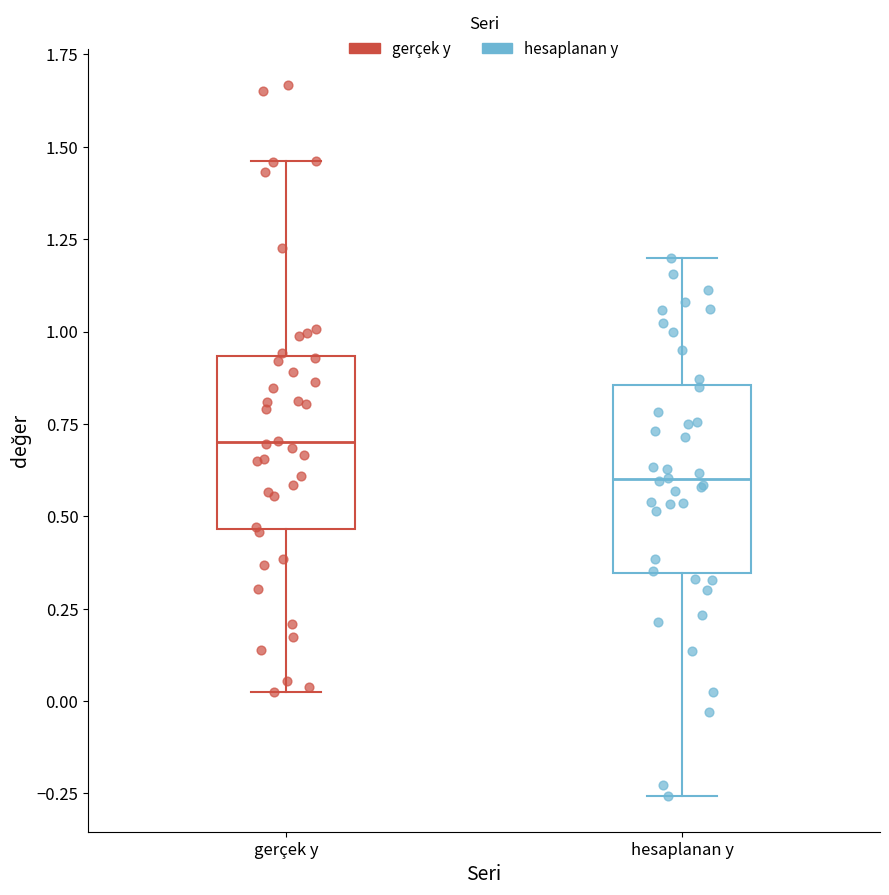

Reading left to right, read every box against the y-axis: the position of its median line, the range the box covers, and the ends of its whiskers. The values are not printed on the chart, so give them approximately, as read against the axis.

gerçek y: median 0.70, box 0.45 to 0.95, whiskers 0.00 to 1.45
hesaplanan y: median 0.60, box 0.35 to 0.85, whiskers -0.25 to 1.20